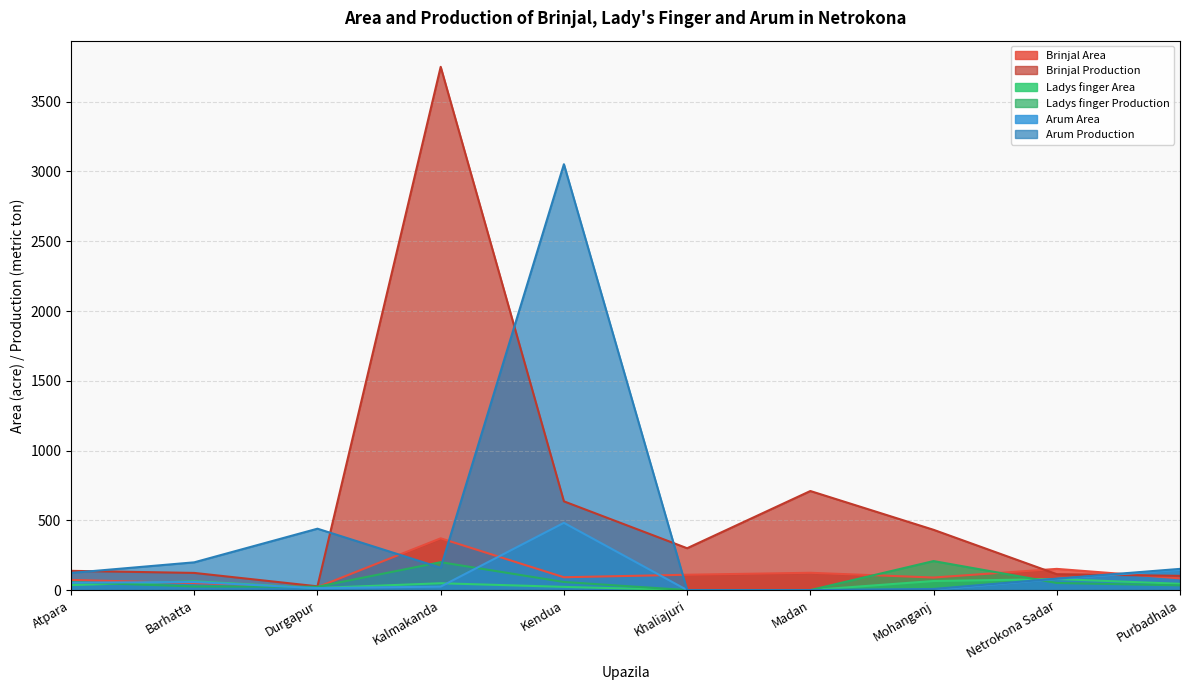

How many data points in Brinjal Area are above 92?

4